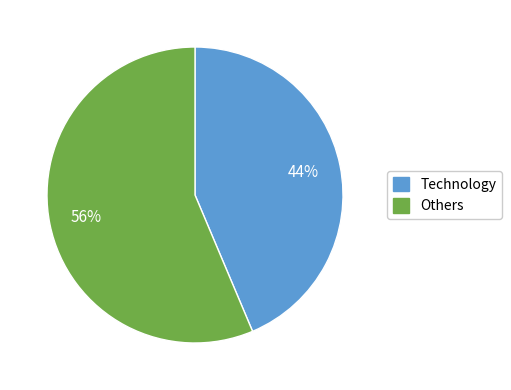

Do Others and Technology together represent more than half of the pie?

Yes